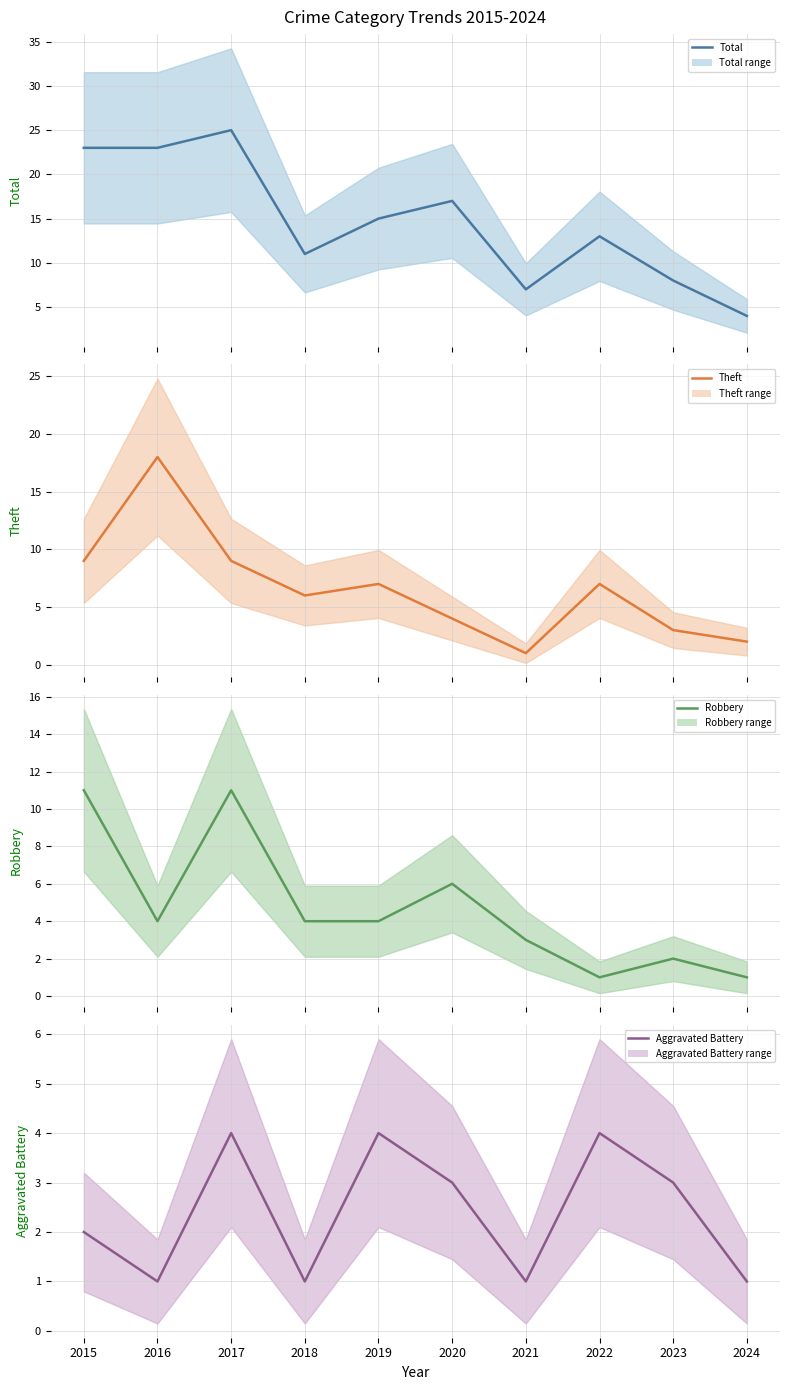

At how many categories does at least one series exceed 5?

9